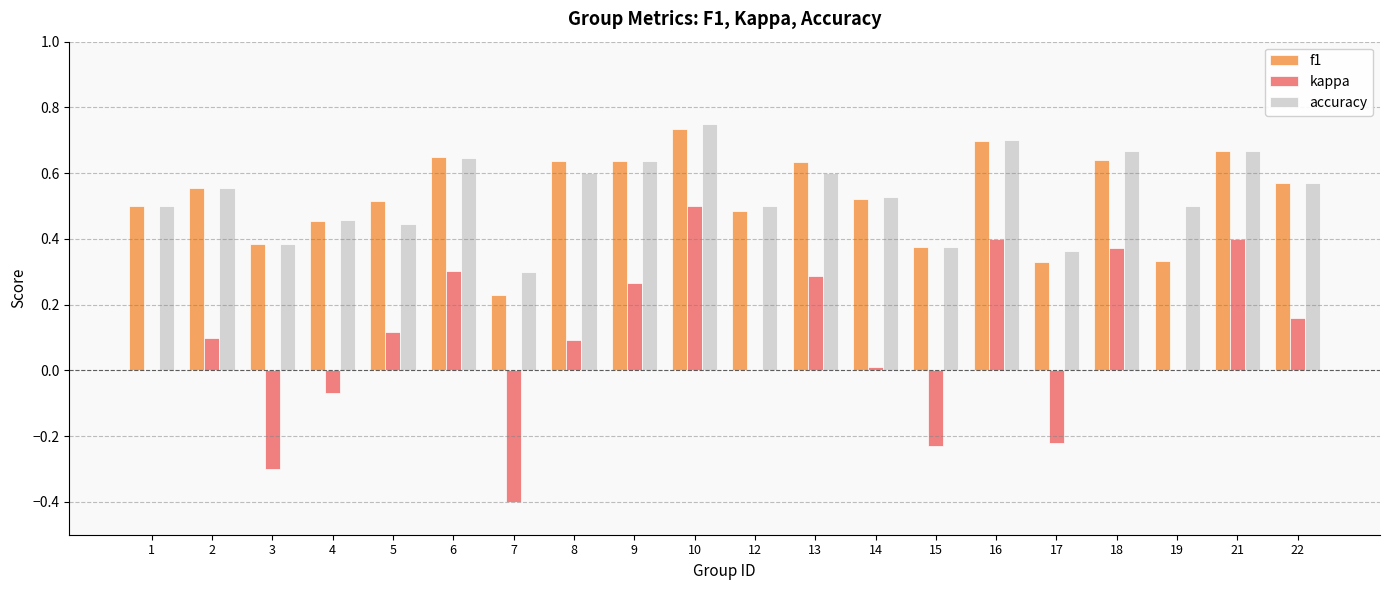

What is the sum of the f1 values at 2 and 19?

0.9